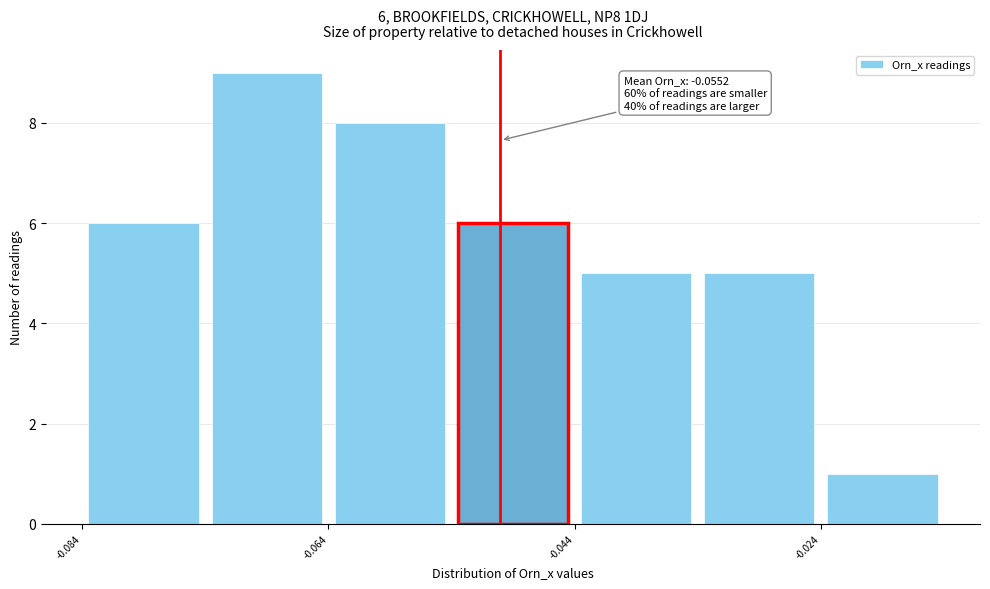

Which range on the x-axis has the tallest bar?

-0.074 to -0.064